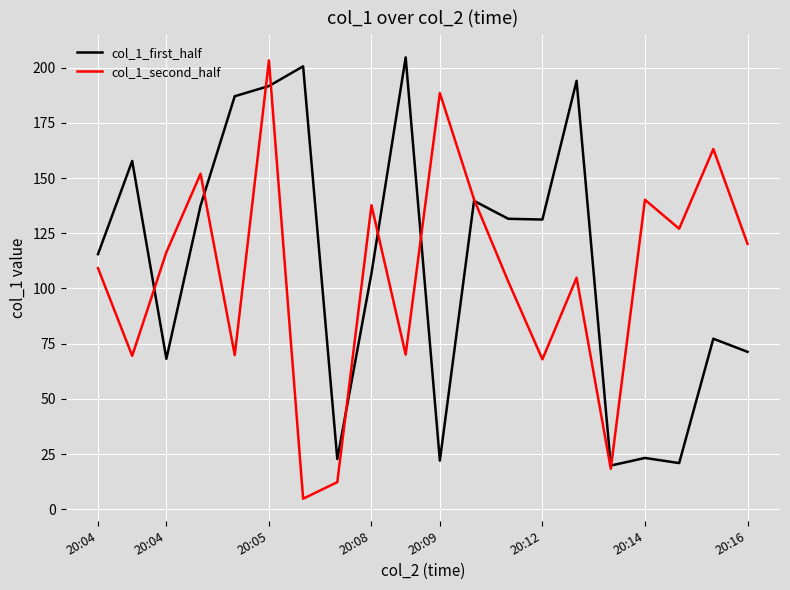

What is the difference between the second highest and second lowest values in the col_1_first_half series?

179.7